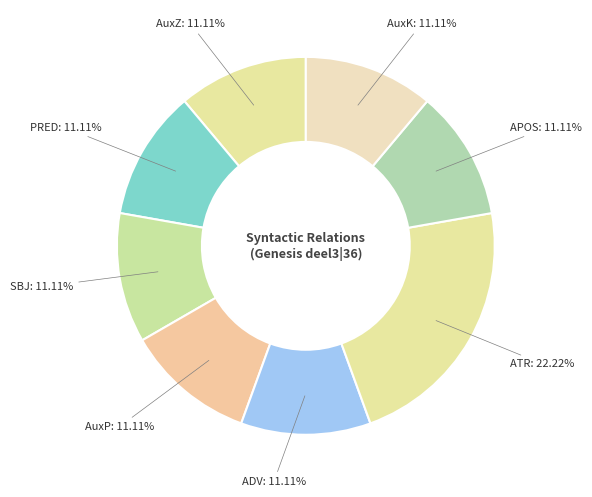

To the nearest percent, what is the difference between the largest and smallest slice percentages?

11%